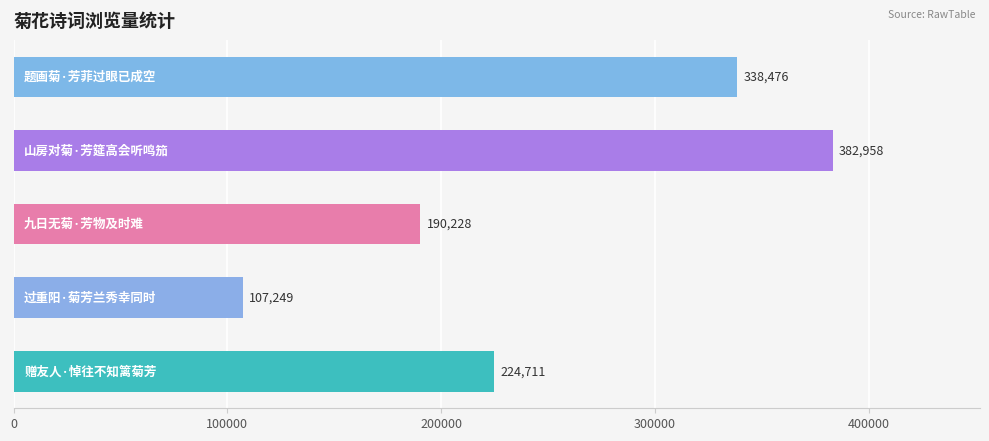

How many categories are shown in the chart?

5